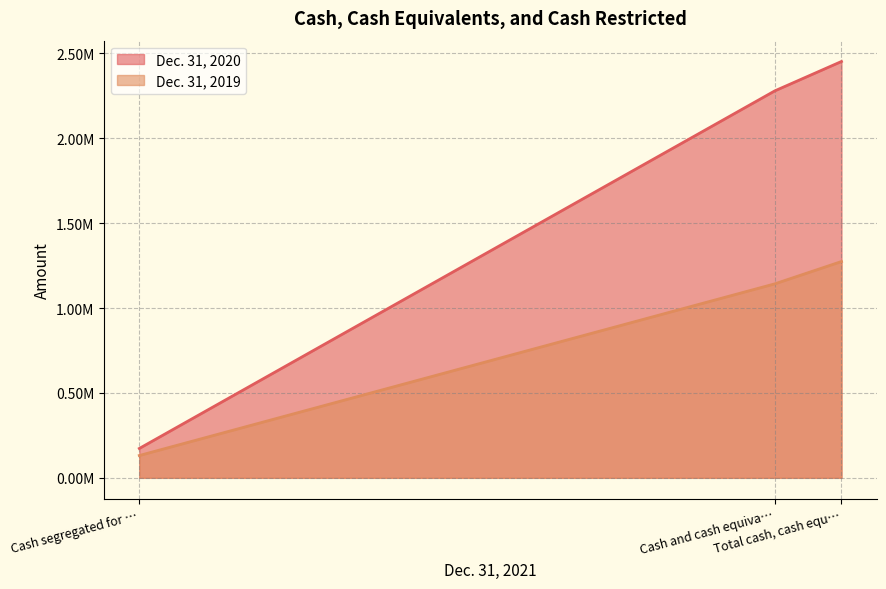

What are all the series names shown in the legend?

Dec. 31, 2020, Dec. 31, 2019